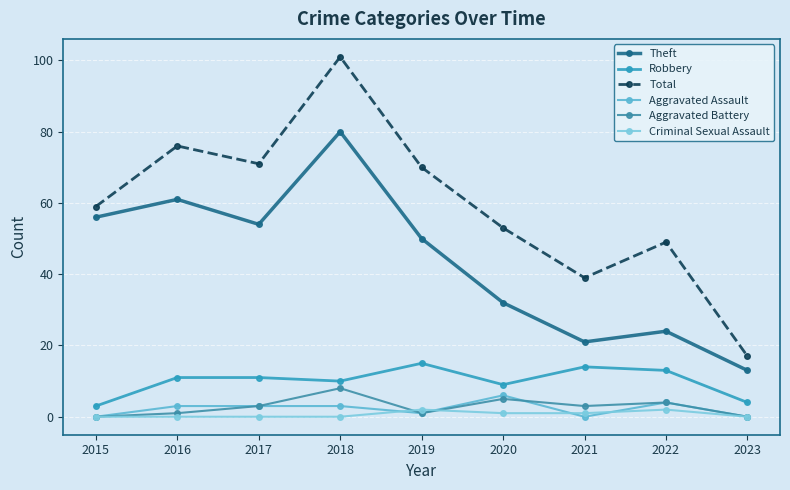

Rank the categories by Criminal Sexual Assault value from highest to lowest.

2019, 2022, 2020, 2021, 2015, 2016, 2017, 2018, 2023